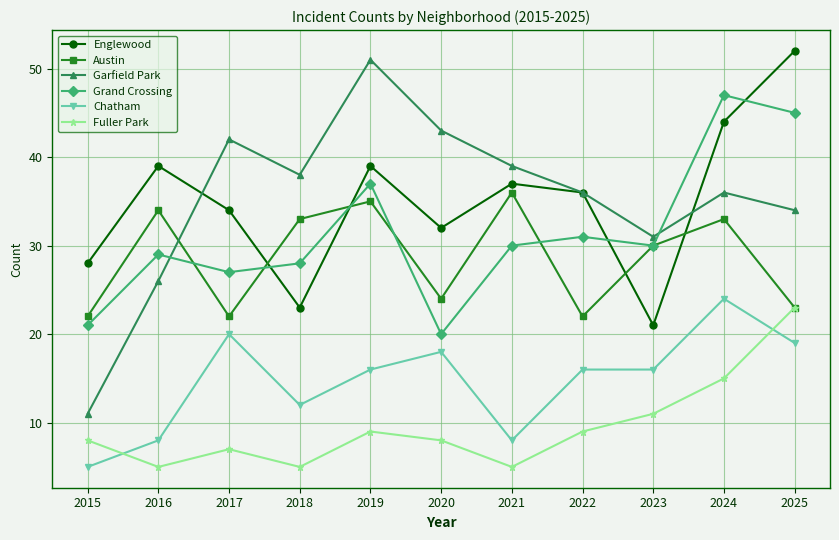

At which label does Grand Crossing first exceed 30?

2019